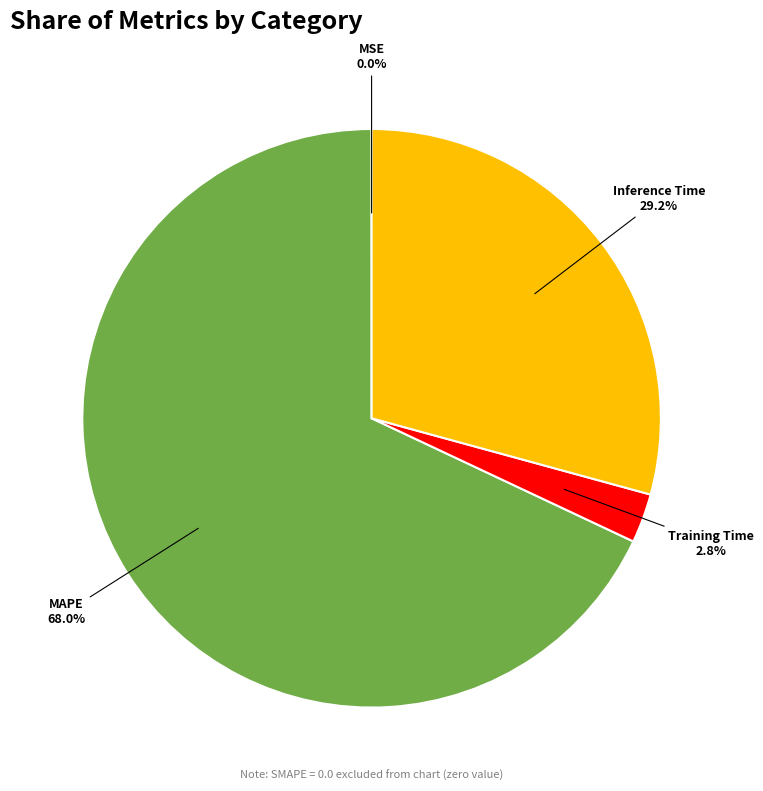

Does any single category account for the majority?

Yes